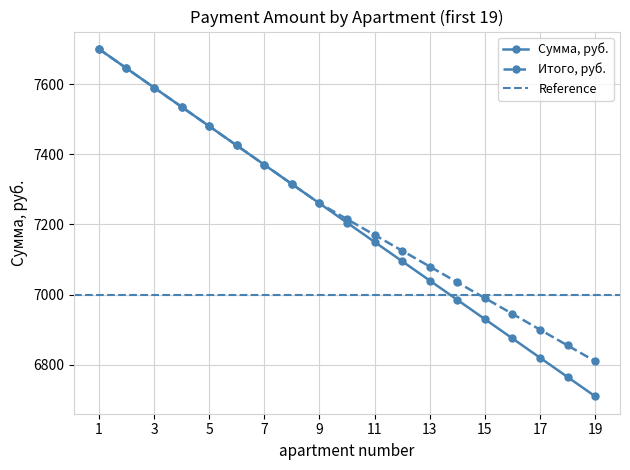

How many data points are above 7205?

9